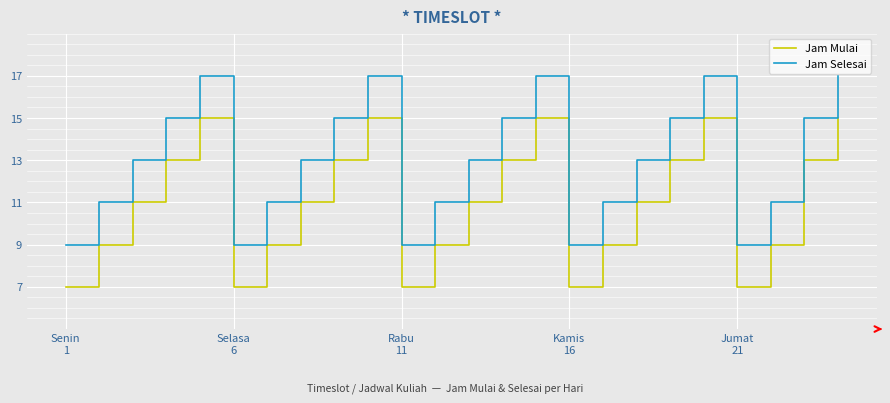

What is the minimum value for Jam Mulai?

7